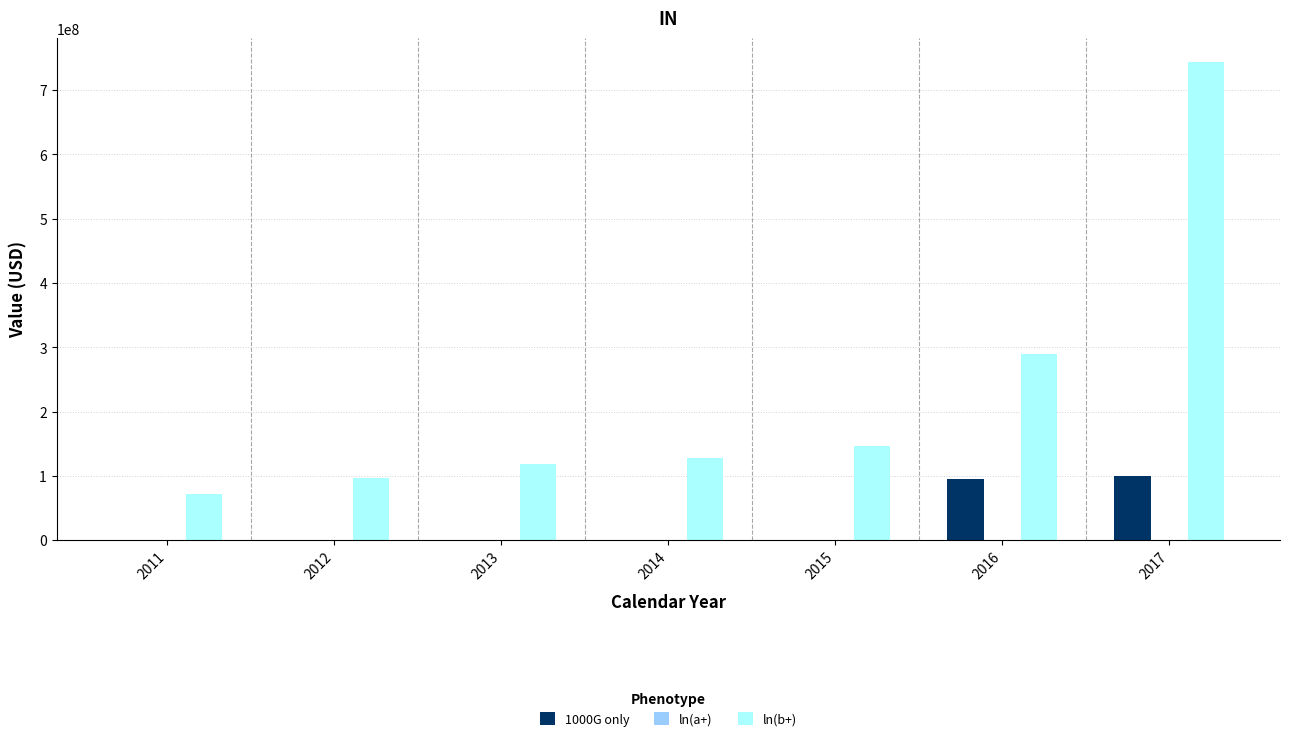

Which series has the widest spread of values?

ln(b+)